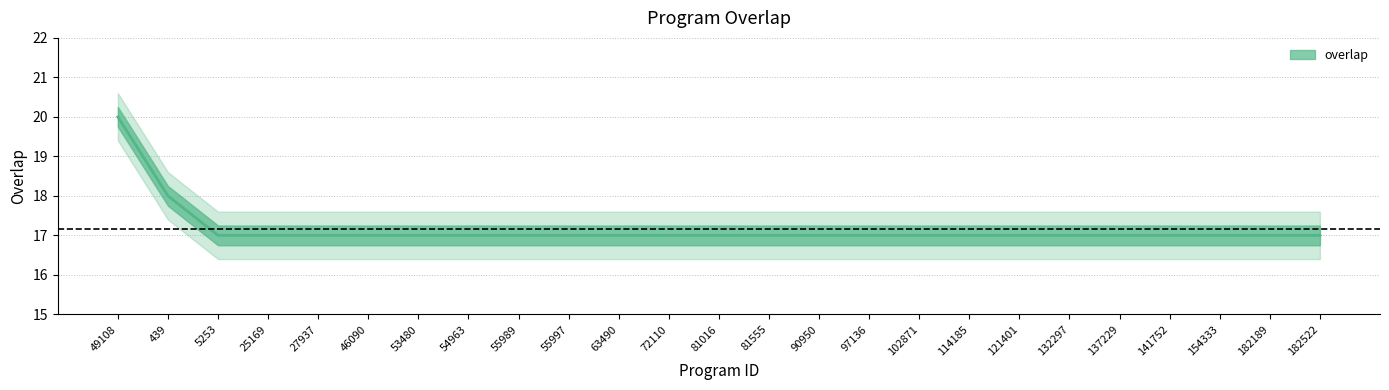

Reading left to right, list all the values displayed in this chart.

49108=20	439=18	5253=17	25169=17	27937=17	46090=17	53480=17	54963=17	55989=17	55997=17	63490=17	72110=17	81016=17	81555=17	90950=17	97136=17	102871=17	114185=17	121401=17	132297=17	137229=17	141752=17	154333=17	182189=17	182522=17